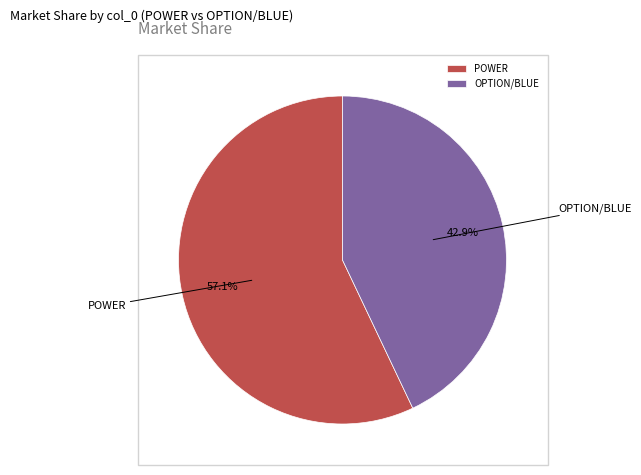

Count the number of slices in the pie.

2